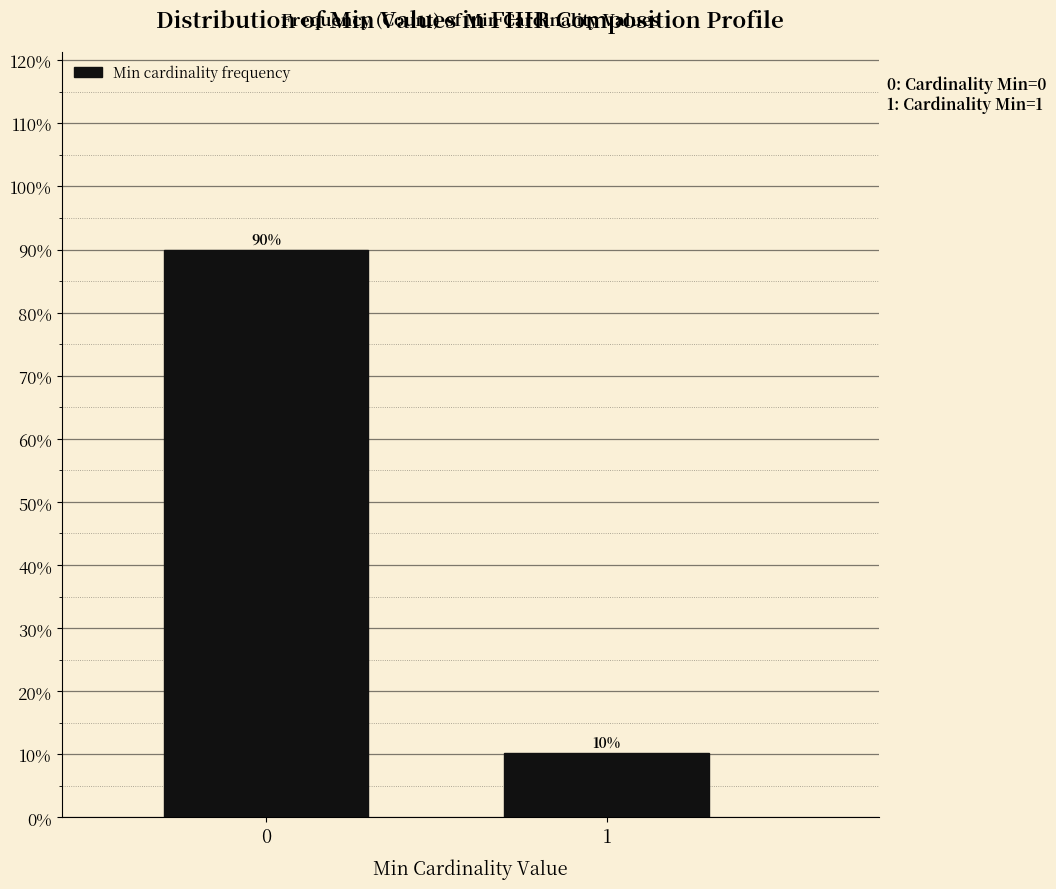

What is the average value?

50.0